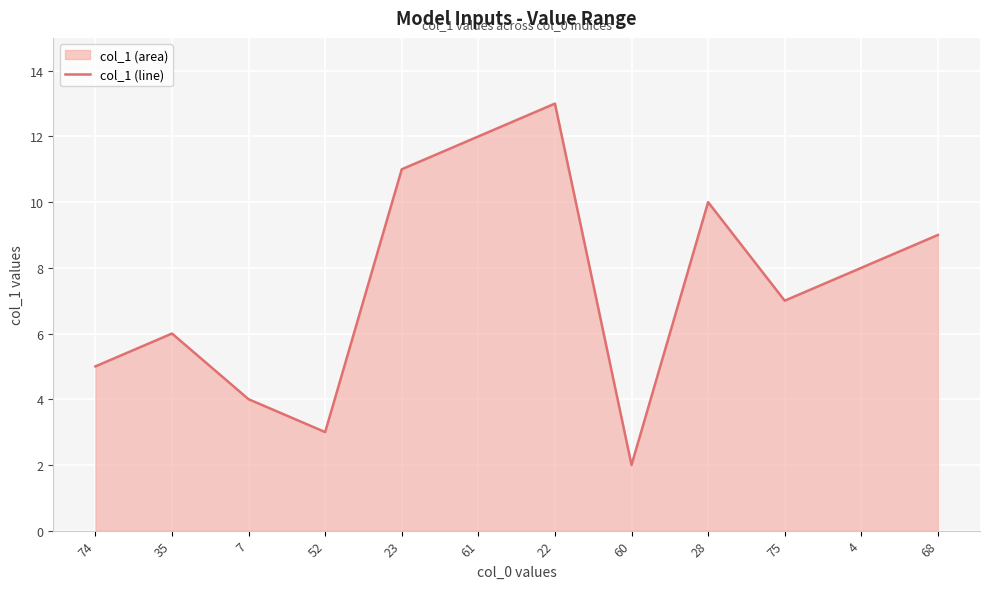

How many values exceed 8?

6